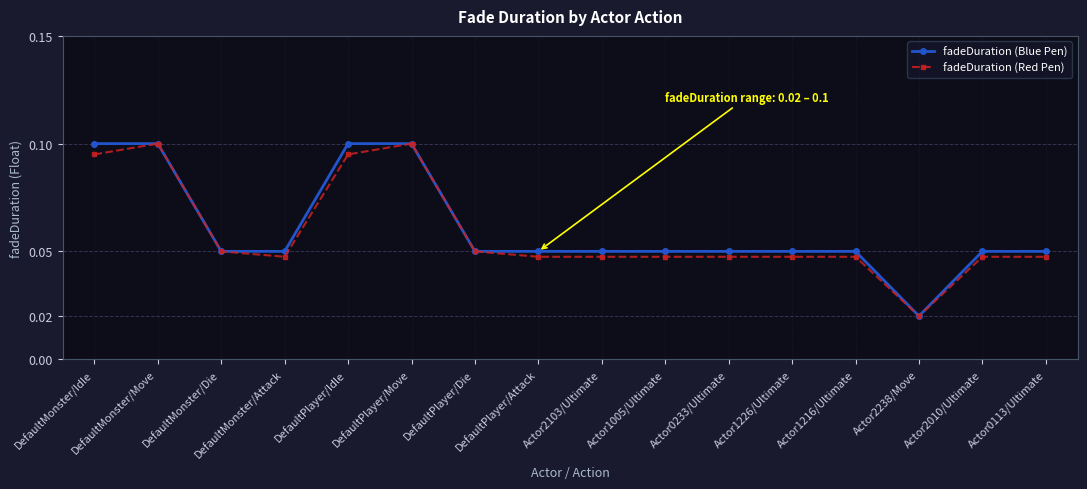

Is it true that fadeDuration (Blue Pen) equals 0.0 at DefaultPlayer/Move?

False